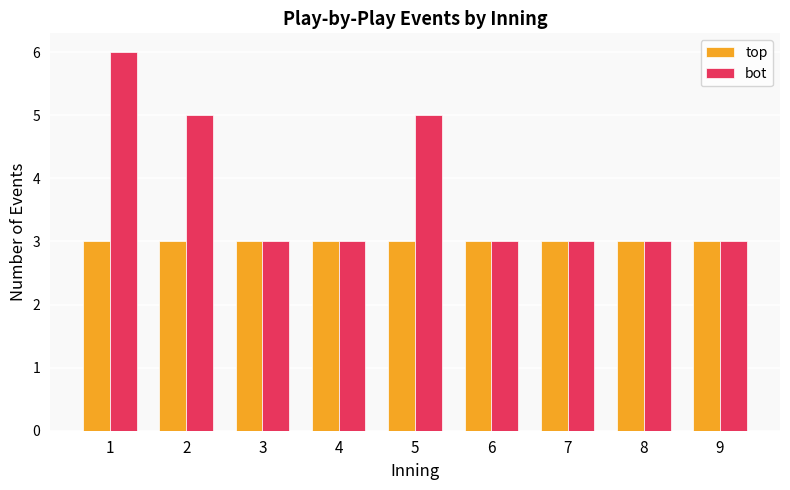

List the series in order of their peak value, lowest first.

top, bot